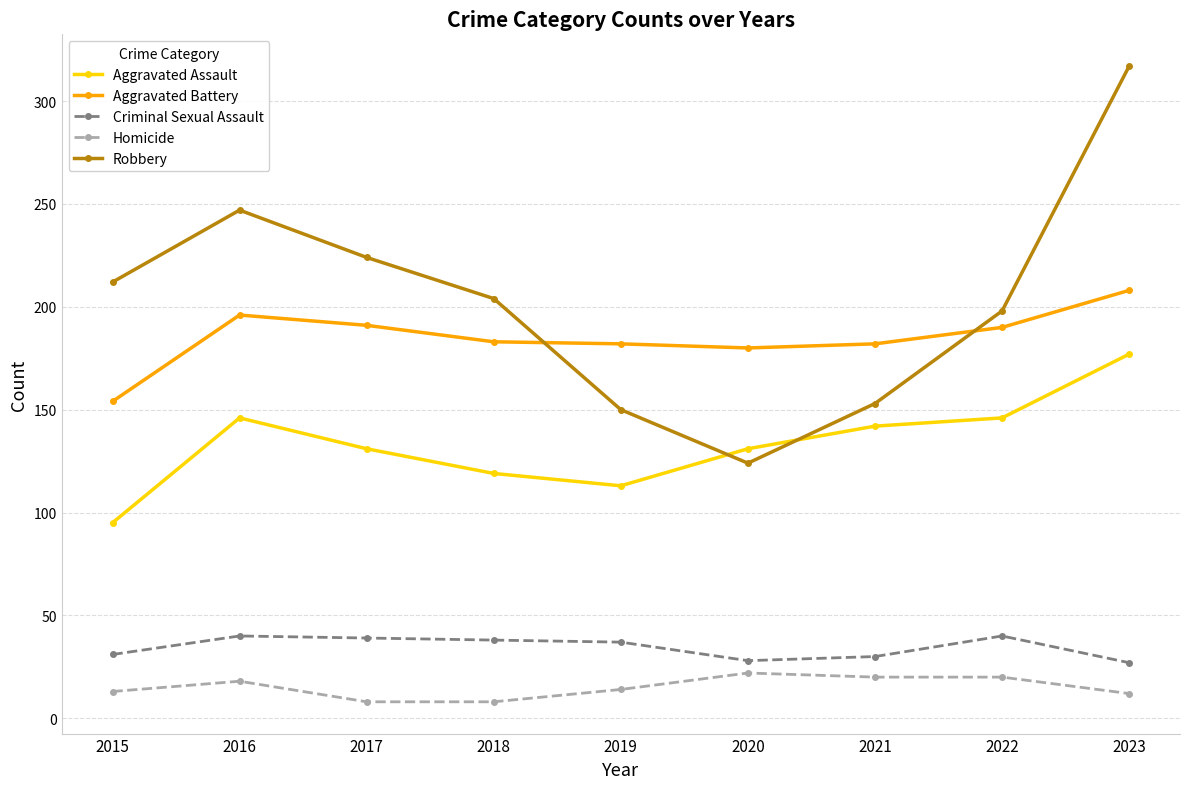

How many categories are shown in the chart?

9